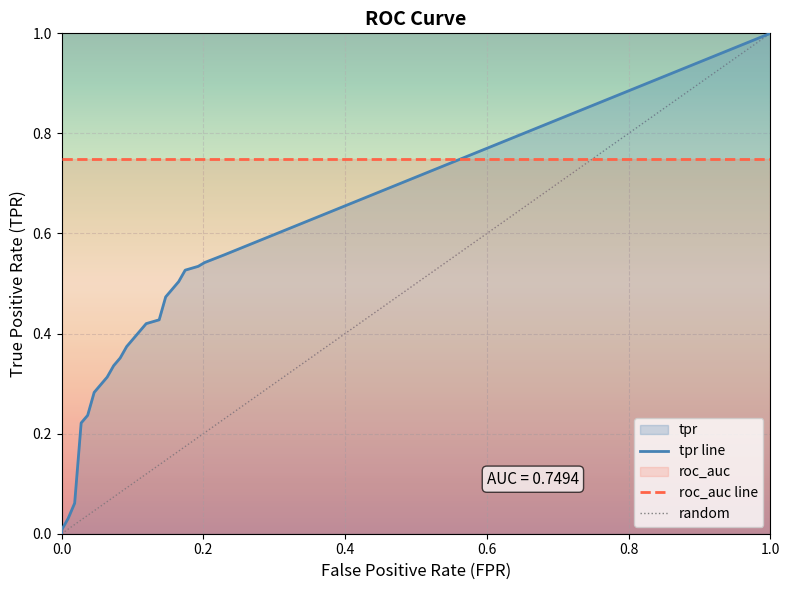

Reading right to left, transcribe all the data shown in this chart.

fpr: 0.2	0.2	0.2	0.2	0.2	0.2	0.1	0.1	0.1	0.1	0.1	0.1	0.1	0.1	0.0	0.0	0.0	0.0	0.0	0.0
tpr: 0.6	0.5	0.5	0.5	0.5	0.5	0.5	0.4	0.4	0.4	0.4	0.4	0.3	0.3	0.3	0.2	0.2	0.1	0.0	0.0
roc_auc: 0.7	0.7	0.7	0.7	0.7	0.7	0.7	0.7	0.7	0.7	0.7	0.7	0.7	0.7	0.7	0.7	0.7	0.7	0.7	0.7